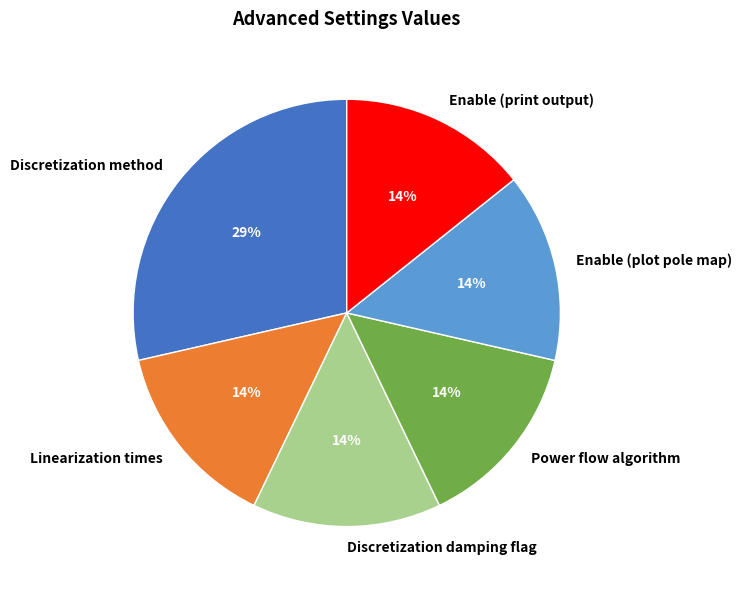

To the nearest percent, what portion does Linearization times represent?

14%